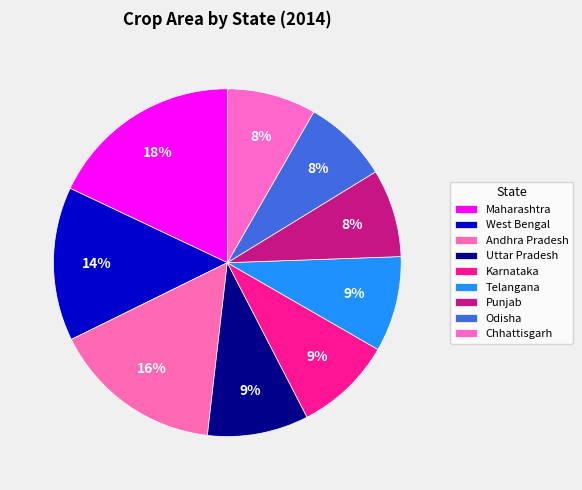

What is the ratio of the value at Odisha to the value at Andhra Pradesh?

0.5